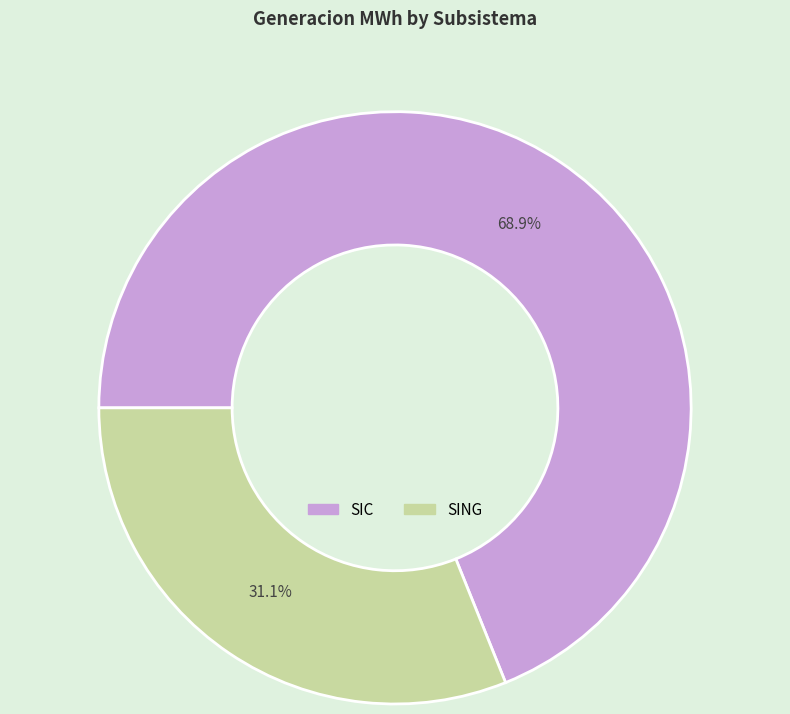

Does SIC represent more than half of the total?

Yes